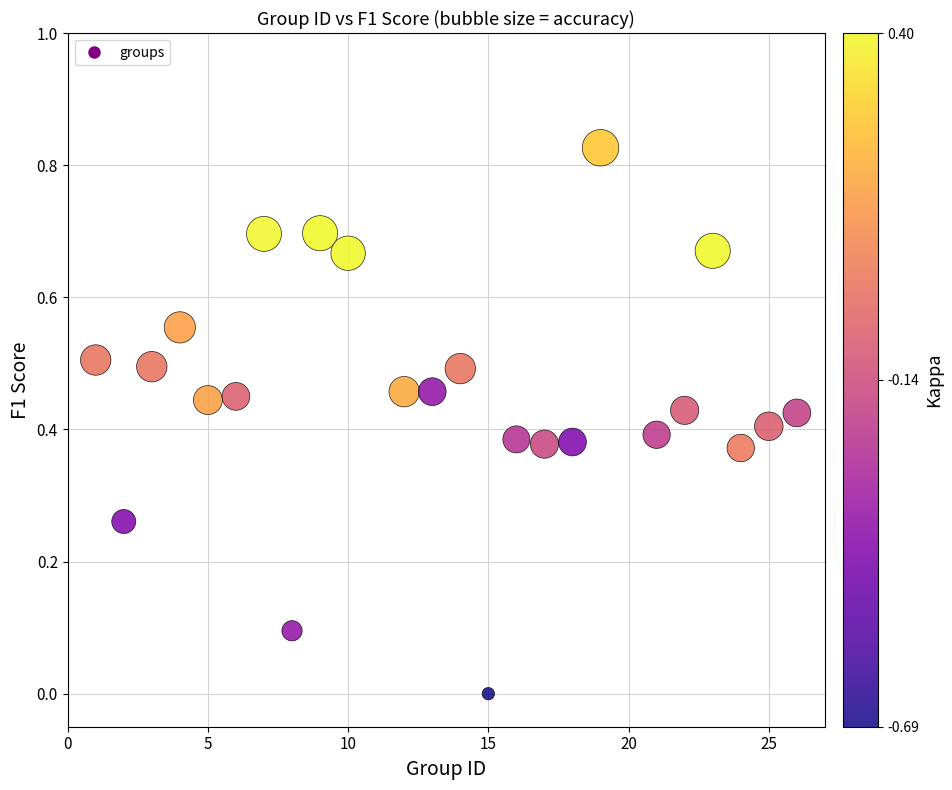

What is the range of X values (max minus min)?

25.0